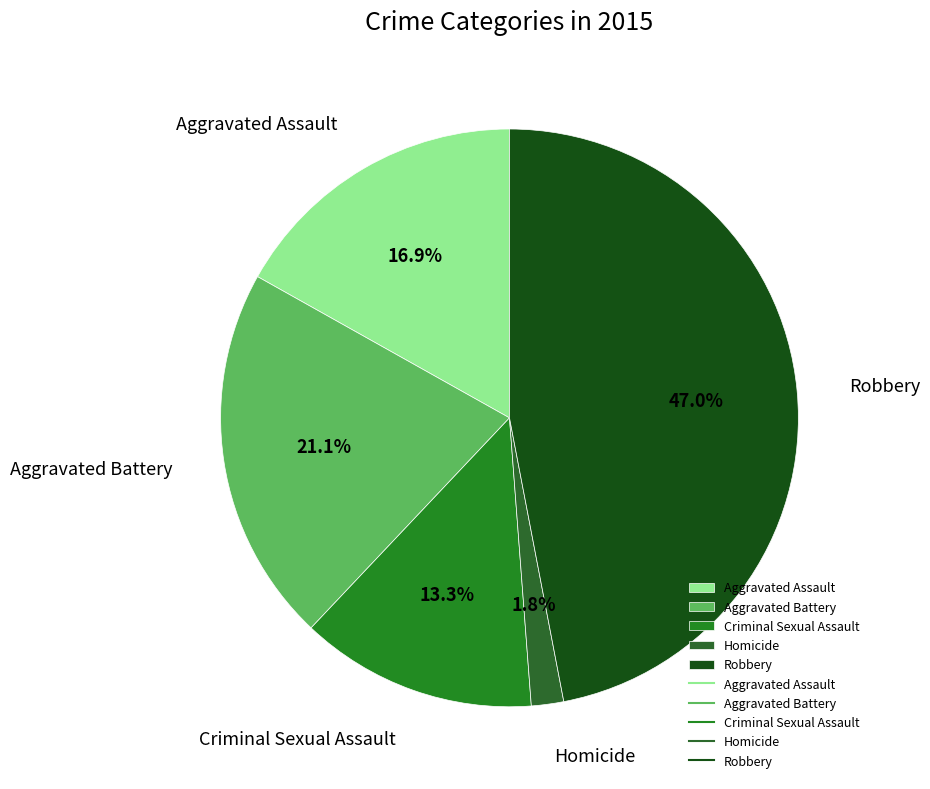

To the nearest percent, what portion does Criminal Sexual Assault represent?

13%